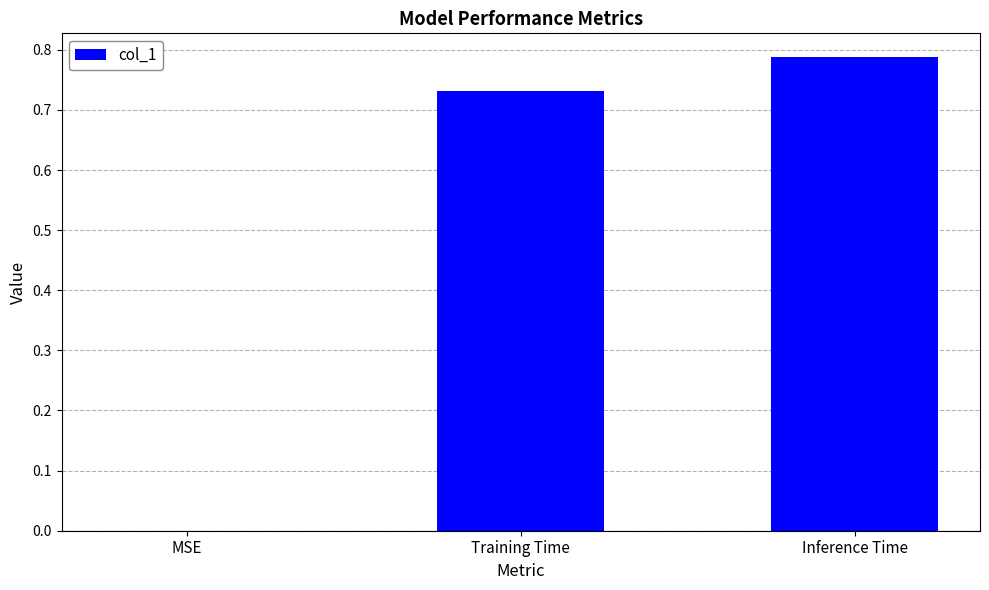

What is the change in value from Training Time to Inference Time?

+0.1